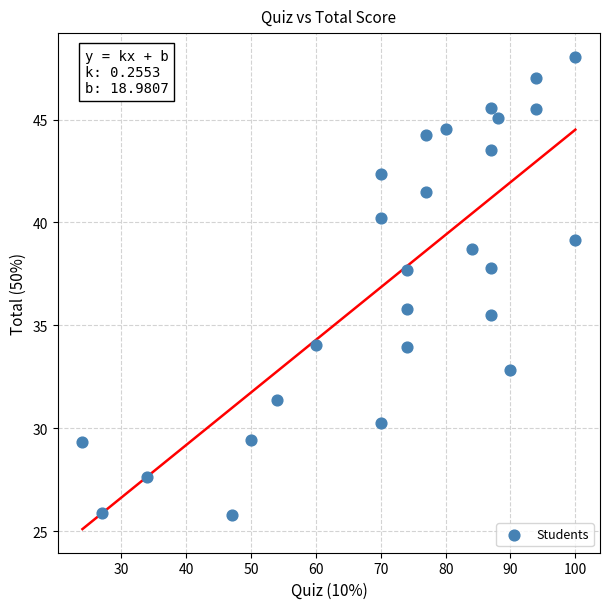

What is the range of X values (max minus min)?

76.0